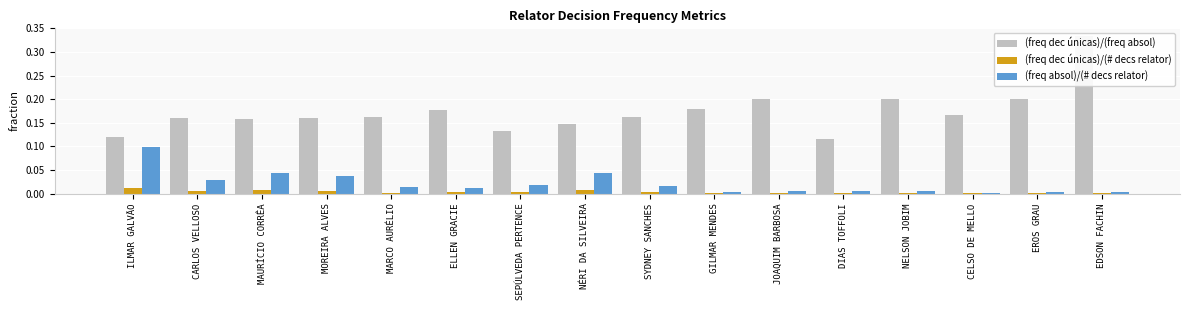

List the labels in order of (freq absol)/(# decs relator) value, smallest first.

CELSO DE MELLO, EROS GRAU, EDSON FACHIN, GILMAR MENDES, DIAS TOFFOLI, NELSON JOBIM, JOAQUIM BARBOSA, ELLEN GRACIE, MARCO AURÉLIO, SYDNEY SANCHES, SEPÚLVEDA PERTENCE, CARLOS VELLOSO, MOREIRA ALVES, MAURÍCIO CORRÊA, NÉRI DA SILVEIRA, ILMAR GALVÃO